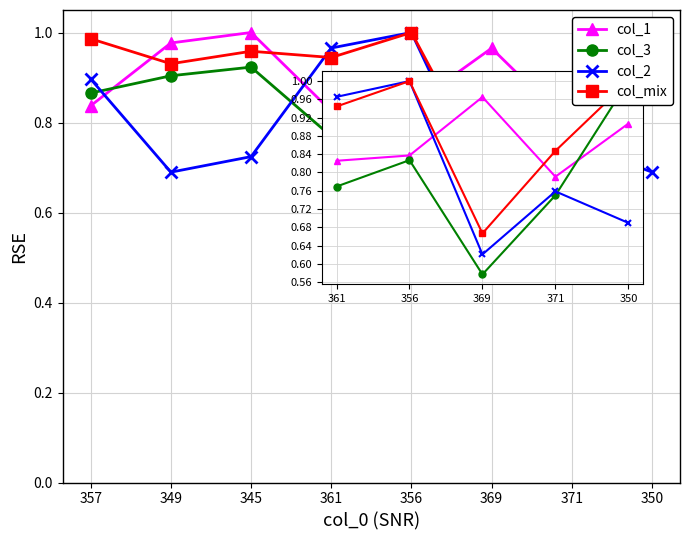

What is the minimum value for col_2?

0.6